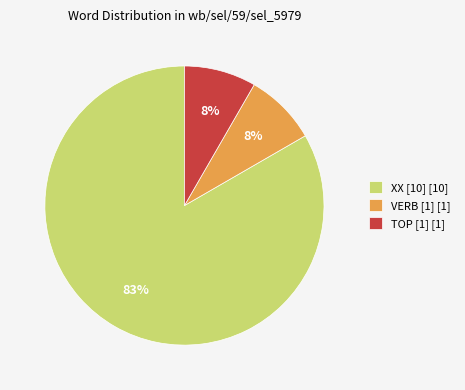

Which has a higher value, XX [10] [10] or VERB [1] [1]?

XX [10] [10]